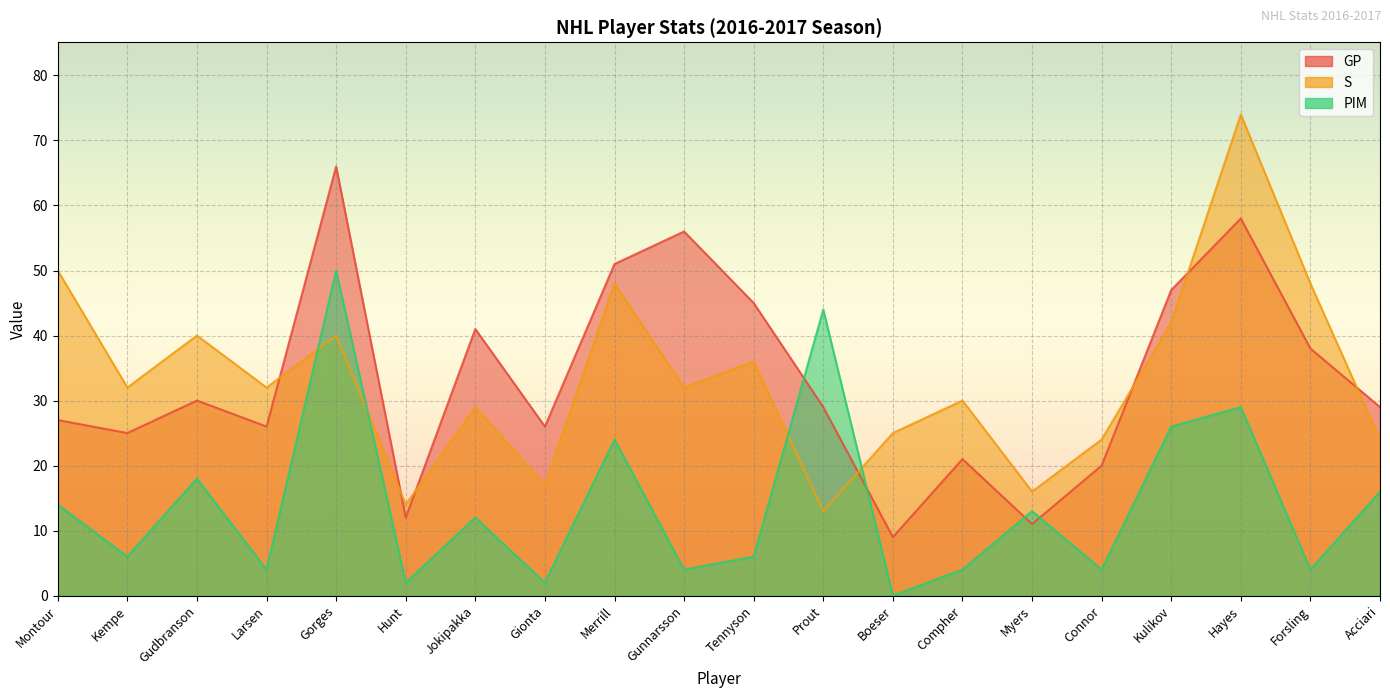

What is the approximate value of S at Acciari?

24